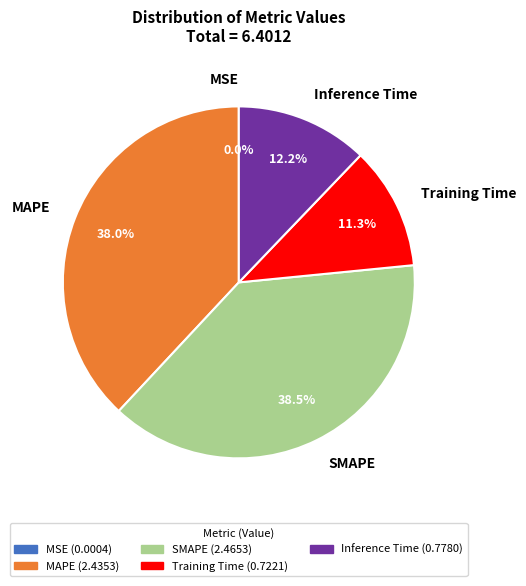

What is the total percentage of MAPE and Training Time?

49.3%